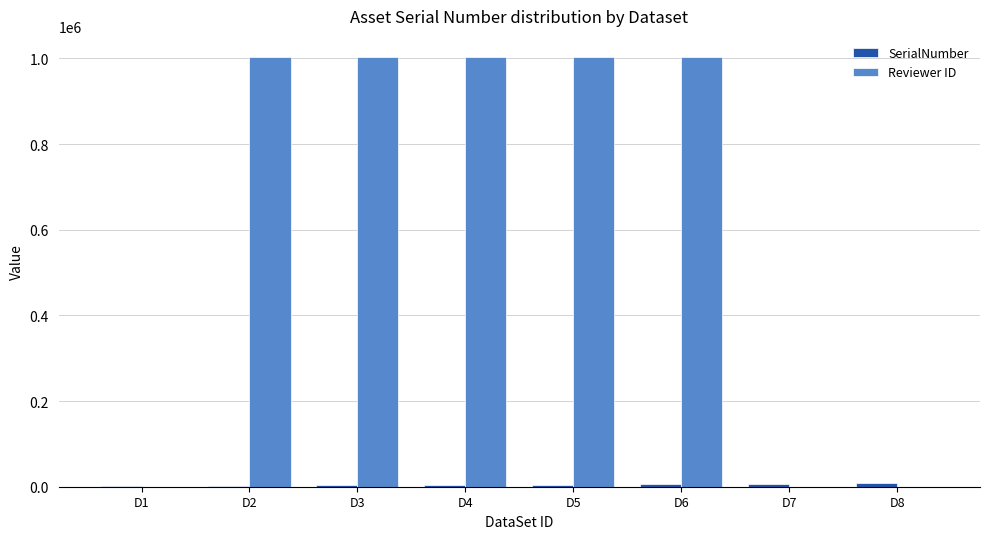

Count the number of categories in the chart.

8